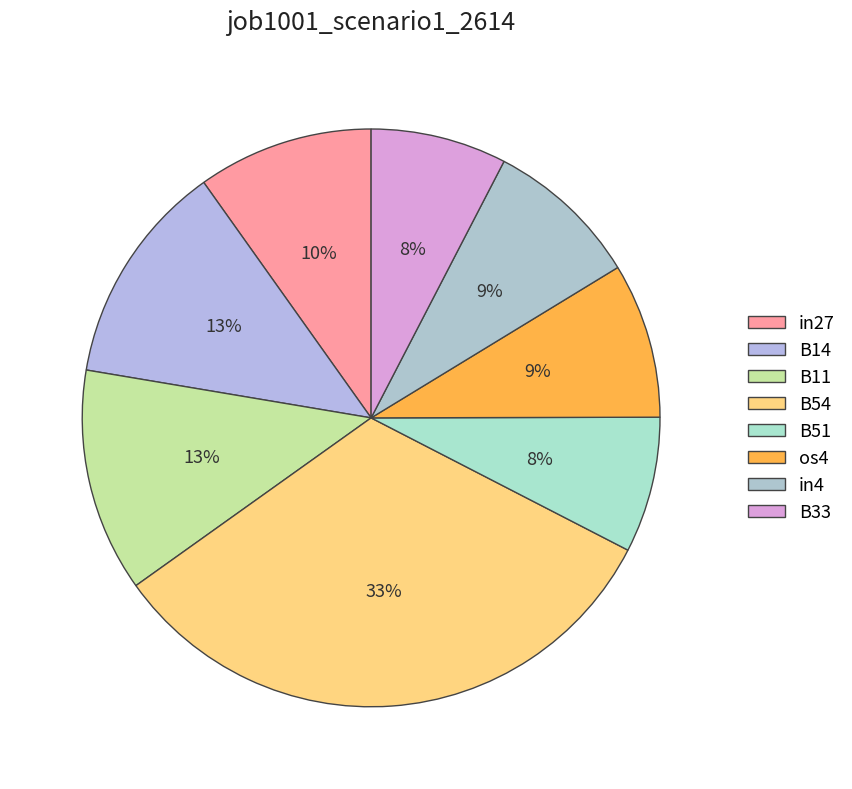

Count the number of slices in the pie.

8